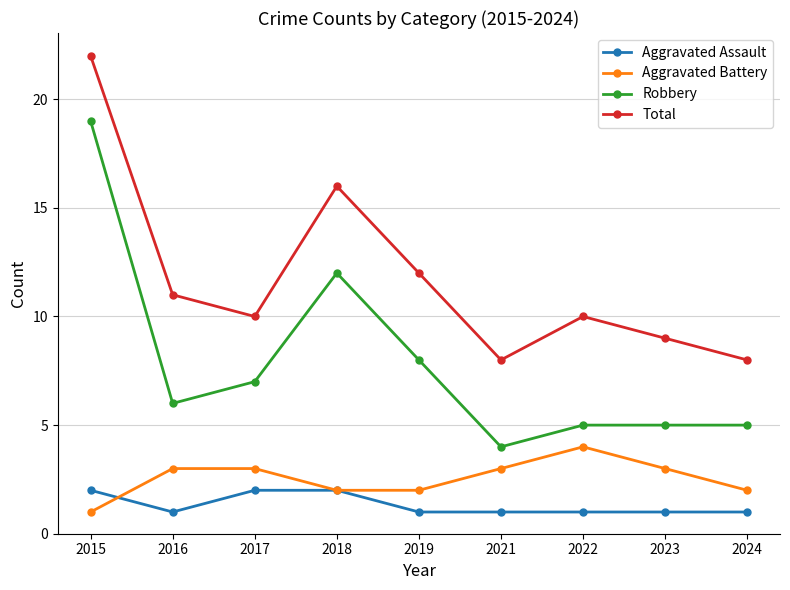

Reading right to left, what are all the values shown in this chart?

Aggravated Assault: 1	1	1	1	1	2	2	1	2
Aggravated Battery: 2	3	4	3	2	2	3	3	1
Robbery: 5	5	5	4	8	12	7	6	19
Total: 8	9	10	8	12	16	10	11	22